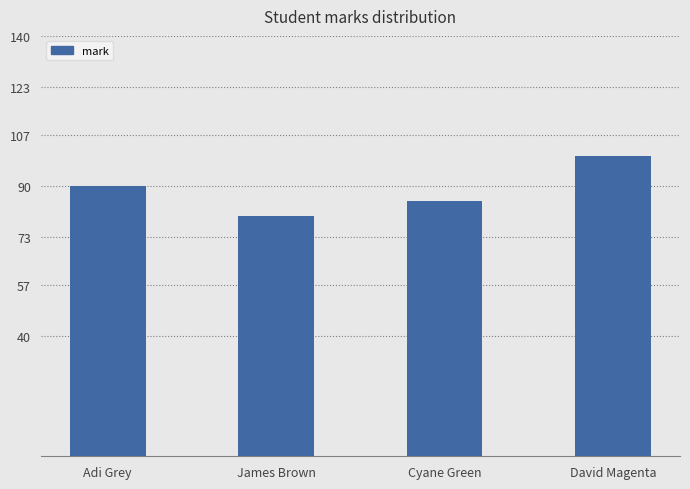

What is the sum of all values?

355